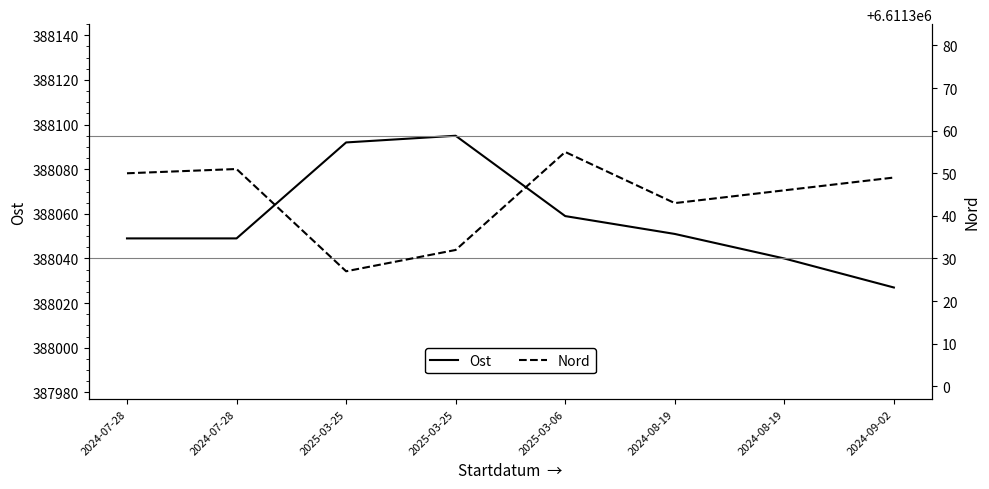

In Ost, how many points are higher than both neighbors (excluding endpoints)?

1